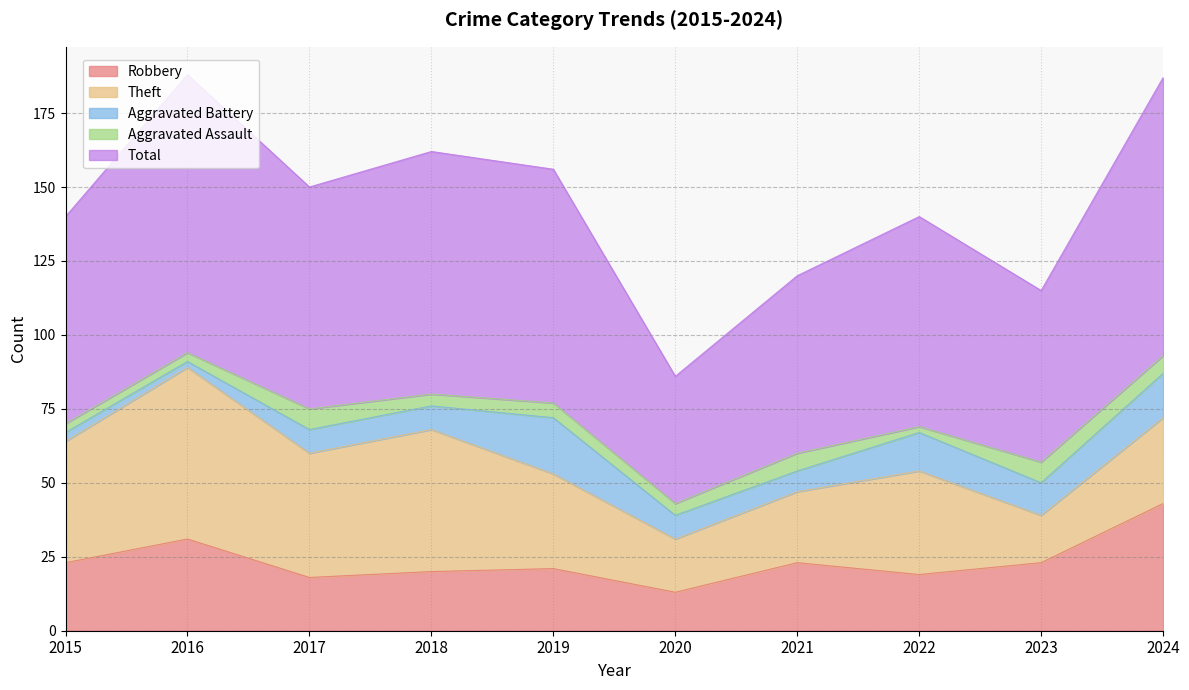

What is the sum of the Robbery values at 2021 and 2023?

46